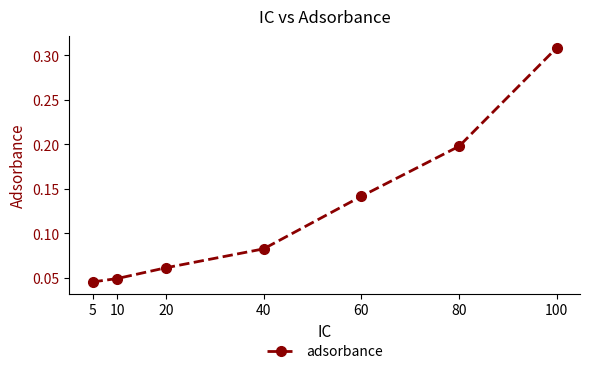

What is the sum of all values?

0.9